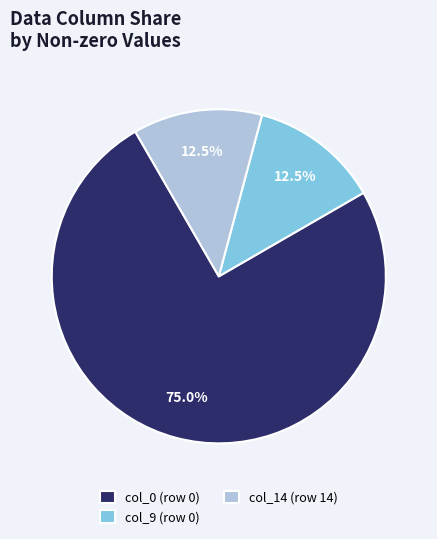

What is the largest slice in the pie chart?

col_0 (row 0)